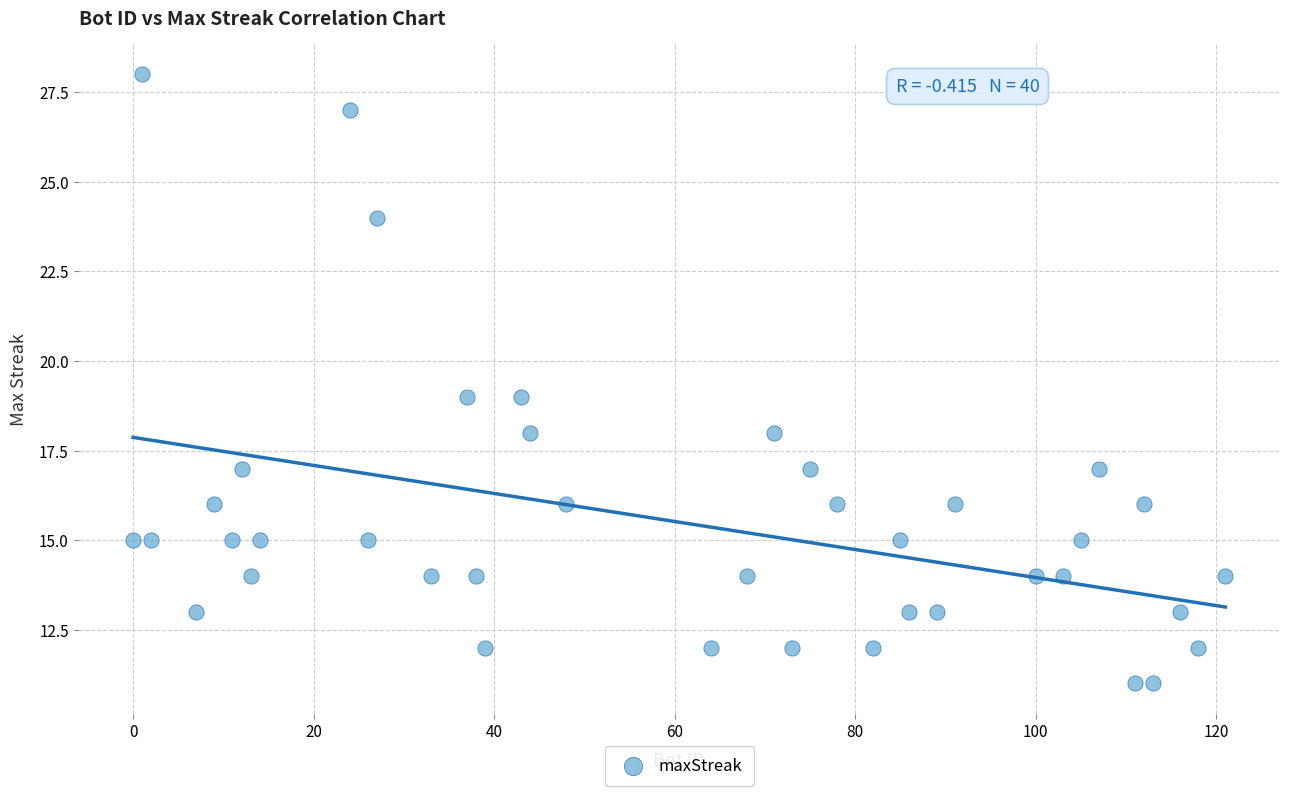

What is the range of Y values (max minus min)?

17